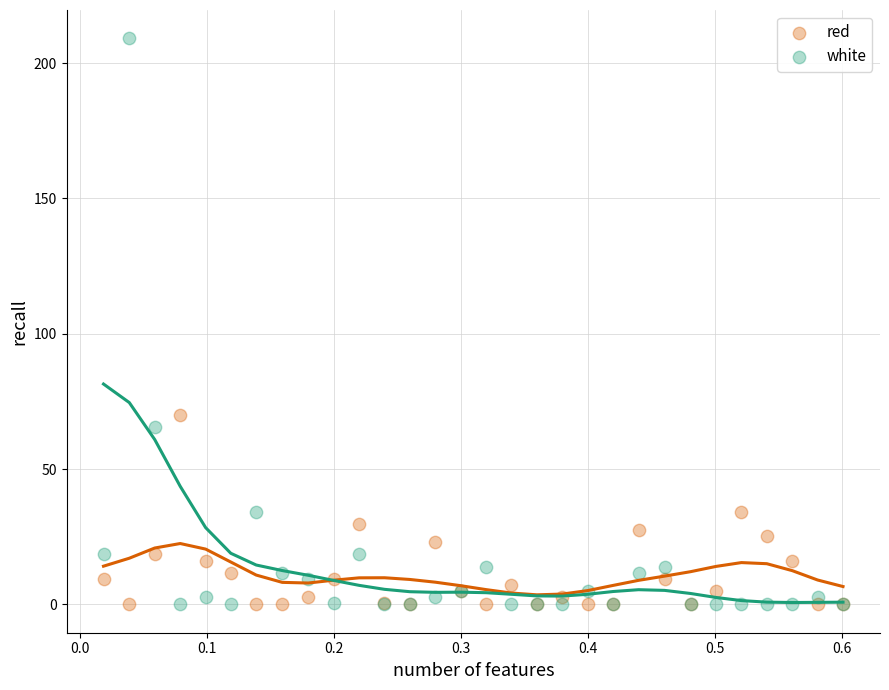

What are all the series names shown in the legend?

red, white